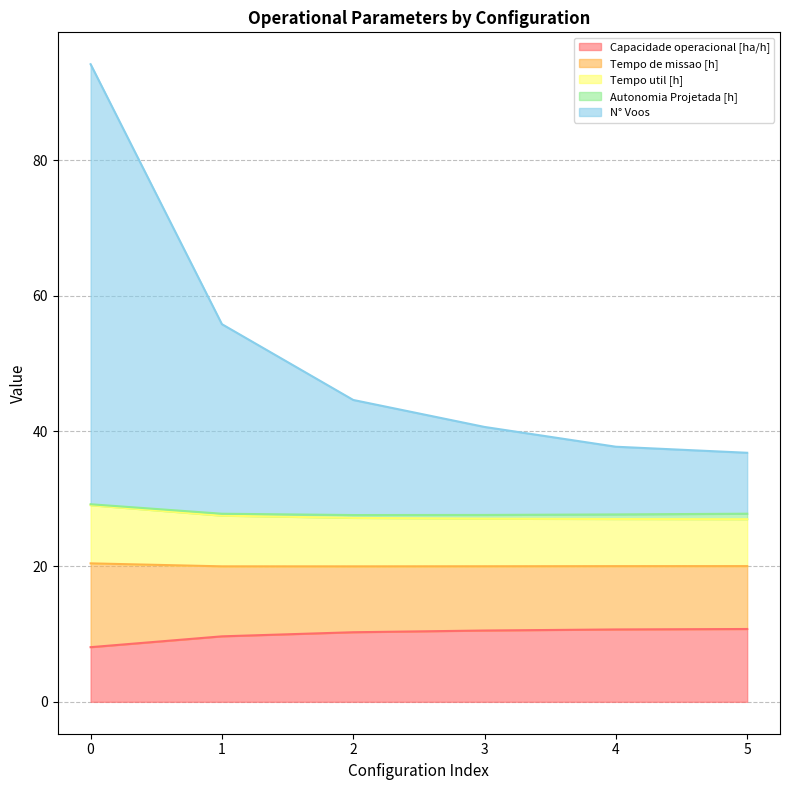

What is the maximum value shown in the chart?

94.2